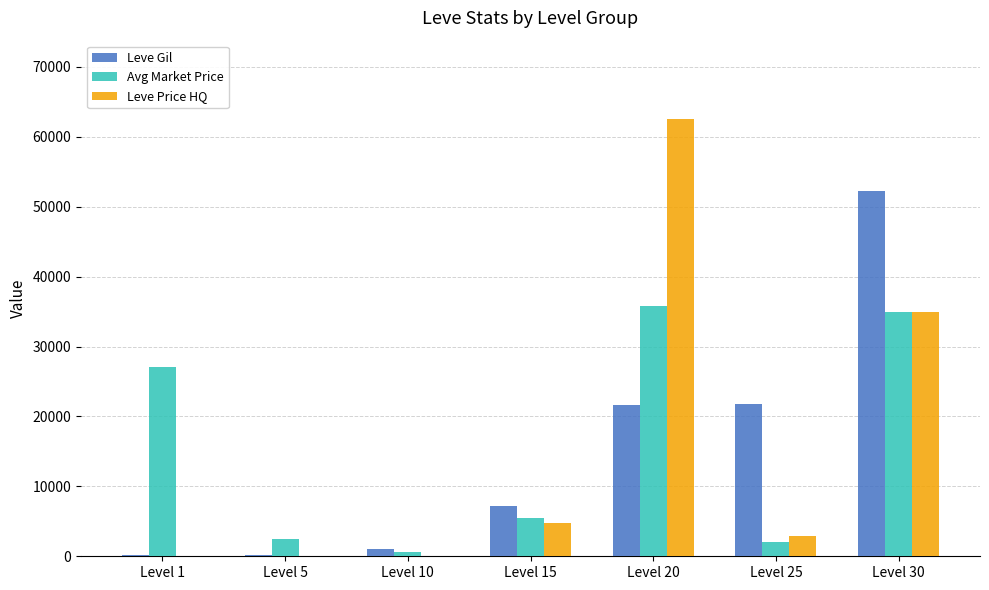

What is the sum of all Leve Price HQ values?

105229